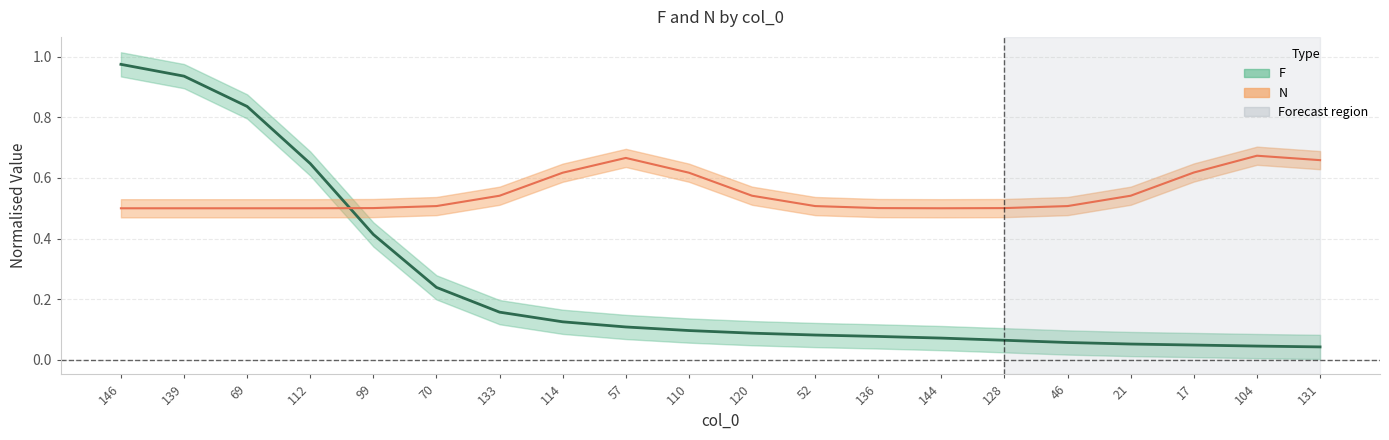

The chart shows a value of 0.1 at 144. True or false?

False